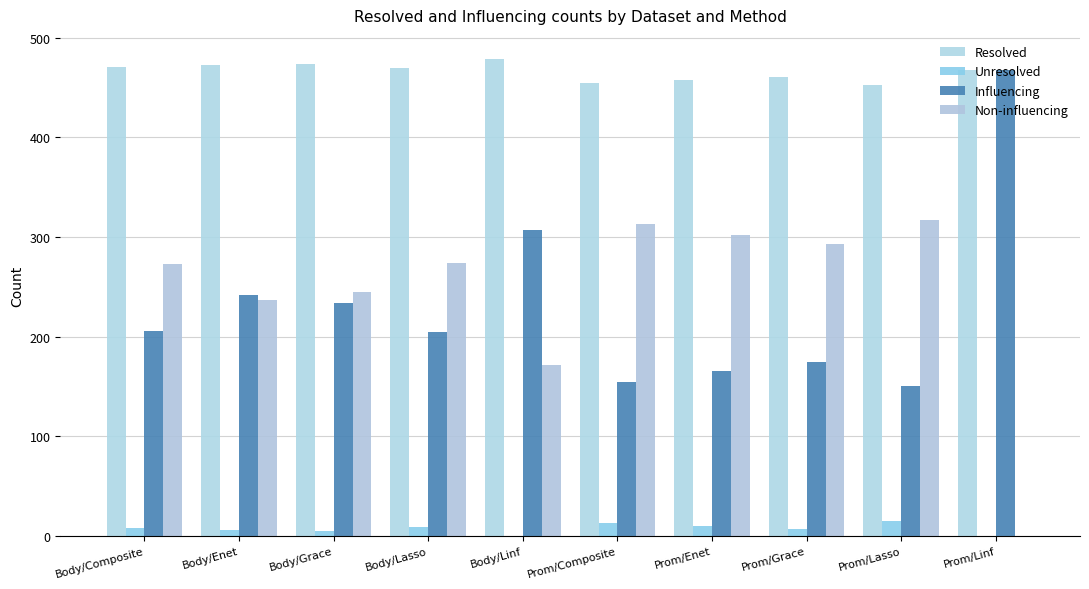

How many data points does each series have?

10